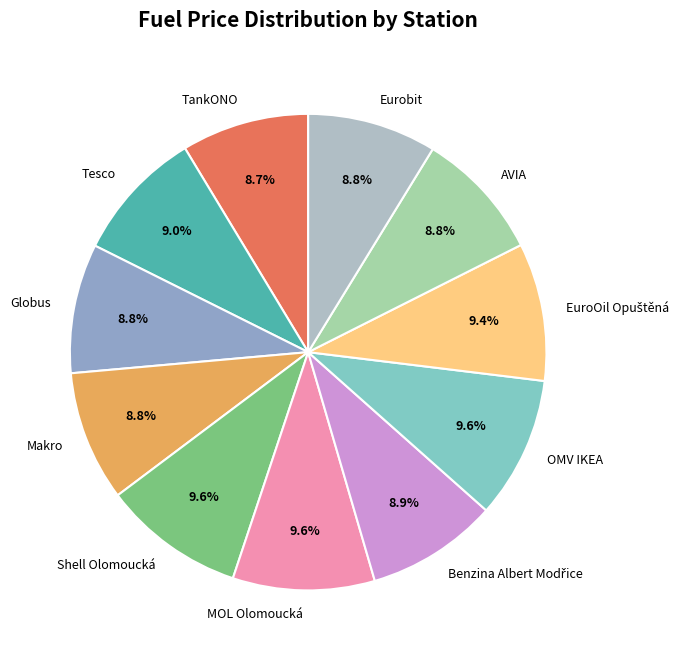

Is it true that Eurobit is 17% of the pie?

False